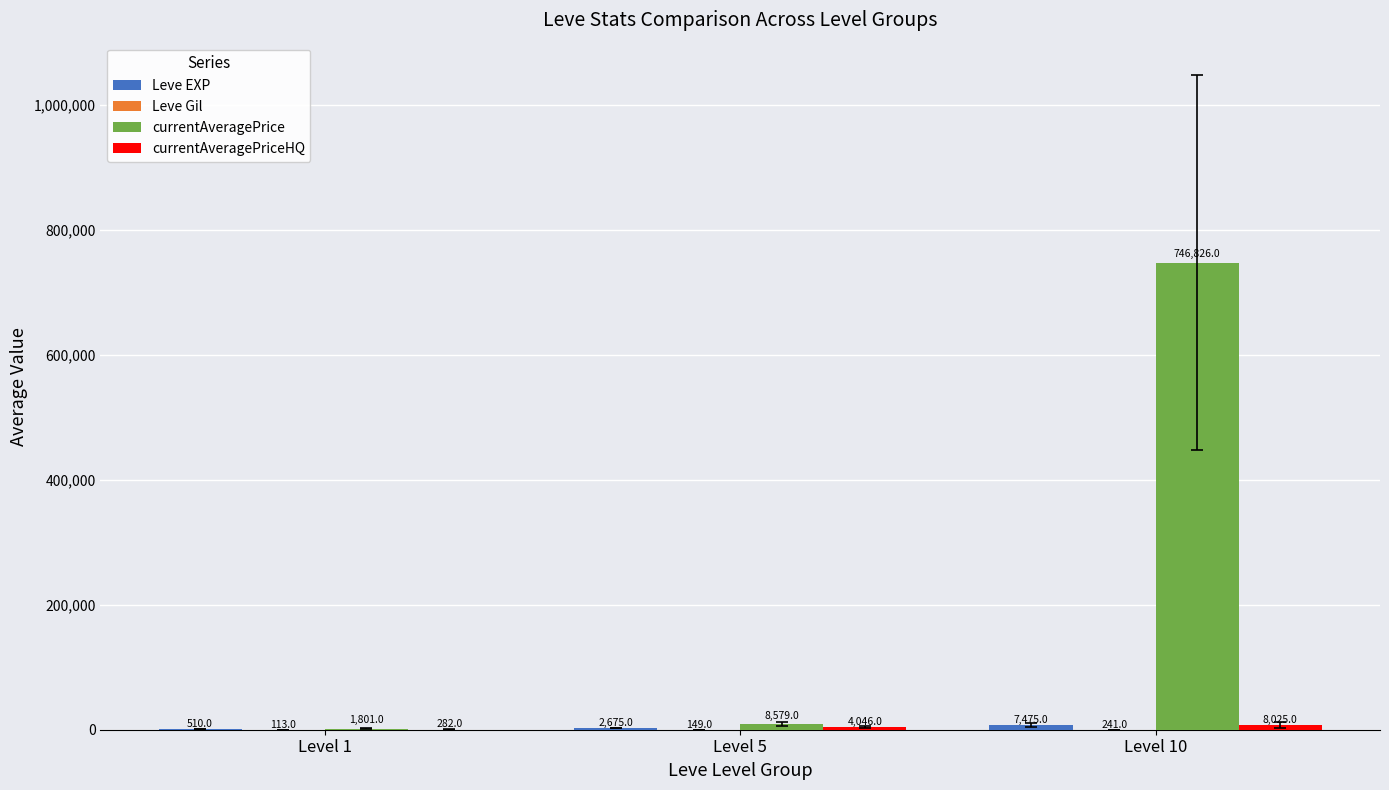

What is the total value across all series at Level 1?

2706